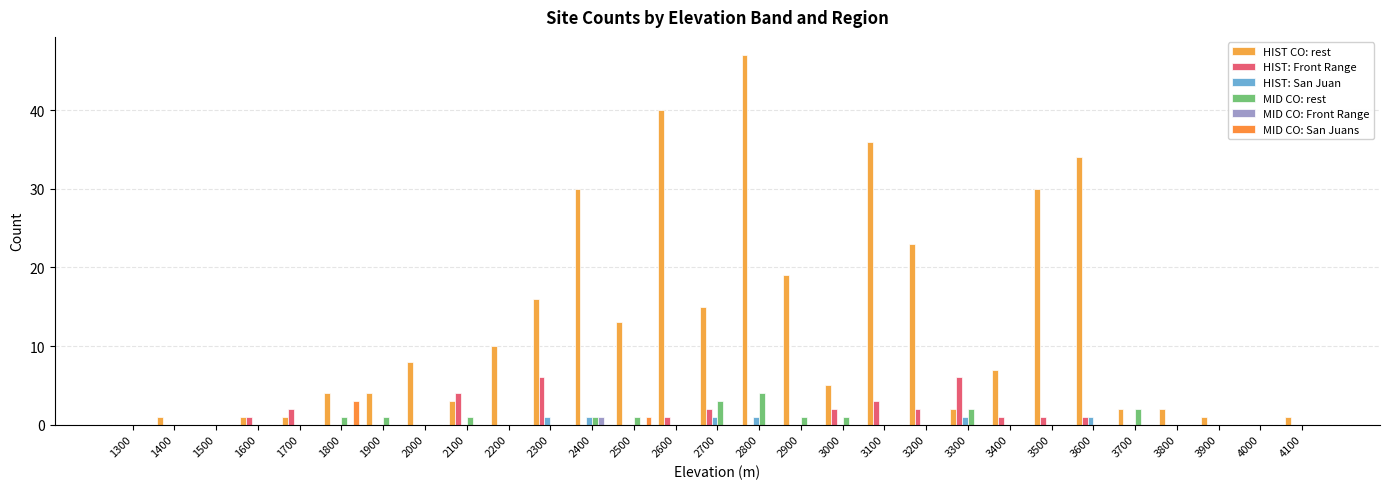

Is it true that HIST CO: rest equals 7 at 3400?

True